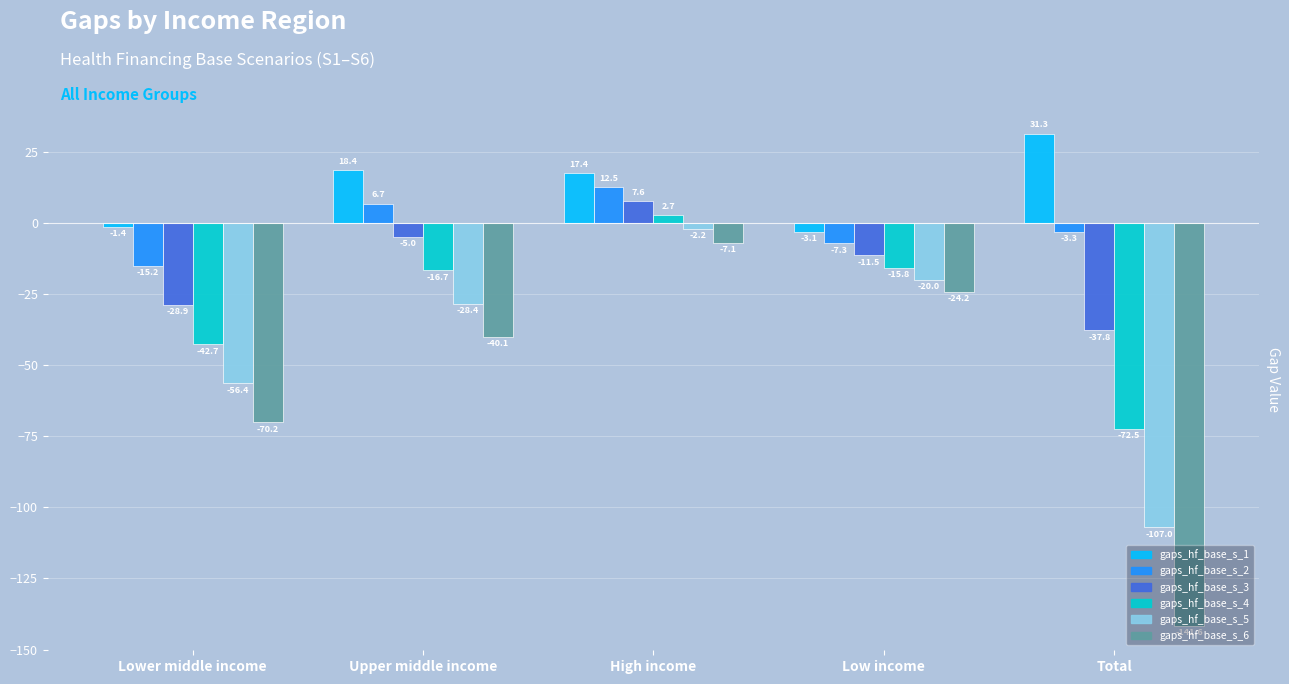

What is the sum of the gaps_hf_base_s_5 values at Upper middle income and Total?

-135.4